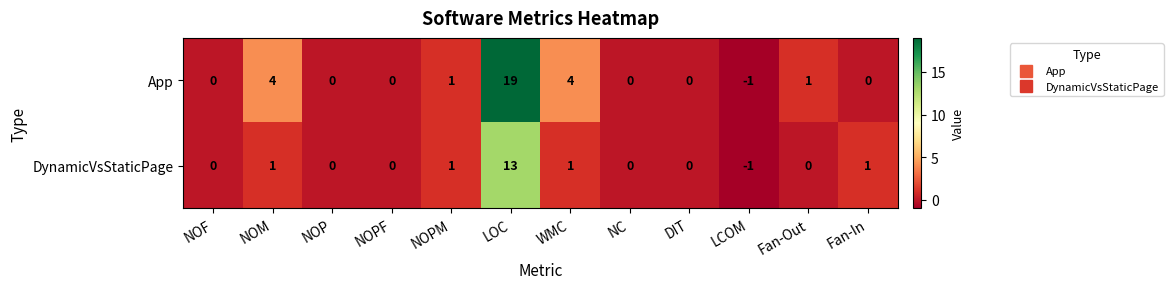

The value of App at WMC is 4. True or false?

True